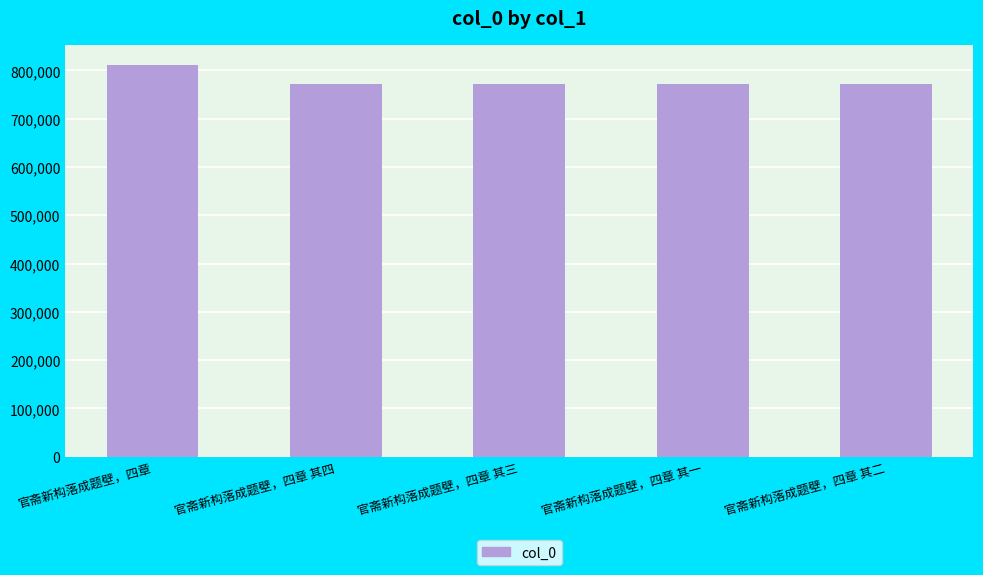

What is the change in value from 官斋新构落成题壁，四章 其三 to 官斋新构落成题壁，四章 其二?

-1